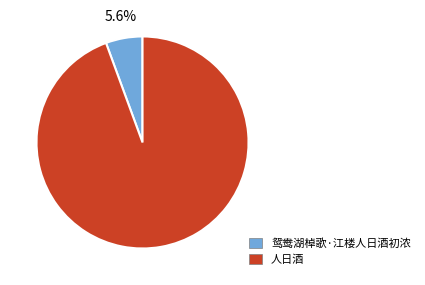

To the nearest percent, what percentage of the pie is 人日酒?

94%